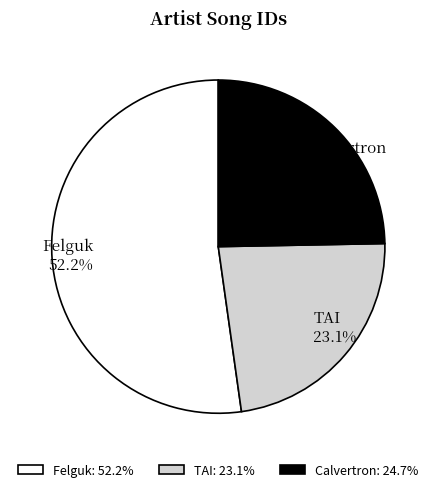

Approximately how many times larger is the value at Felguk compared to TAI?

2.3